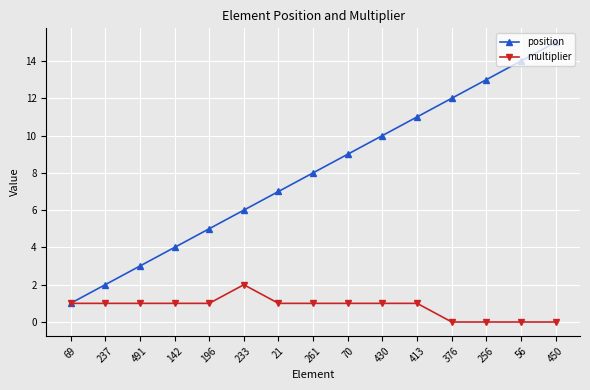

What is the total value across all series at 56?

14